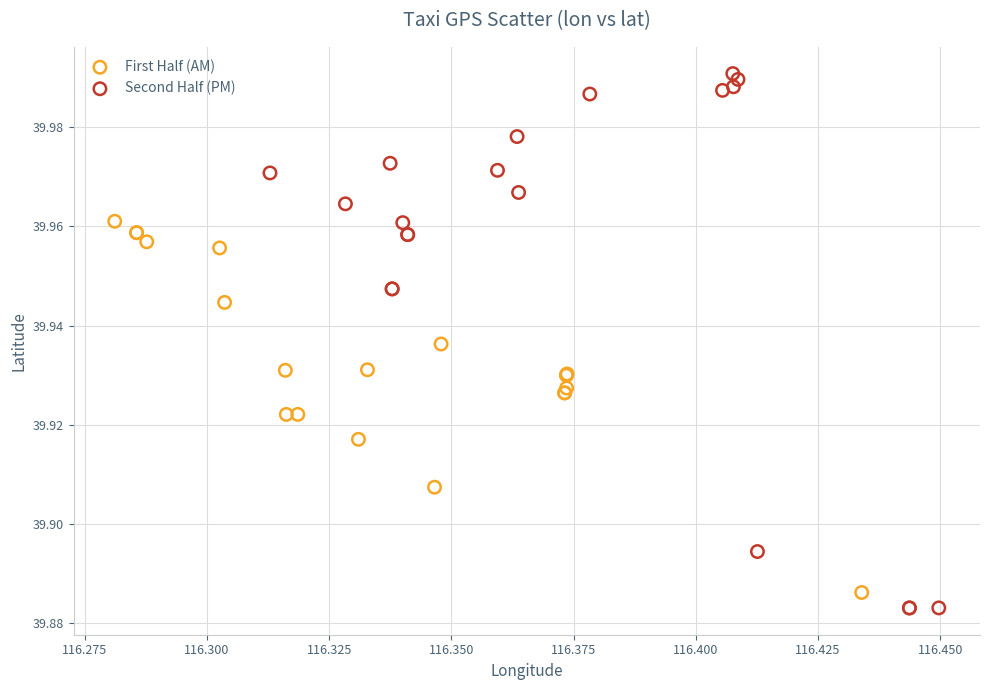

Which series has the largest Y range (max minus min)?

Second Half (PM)